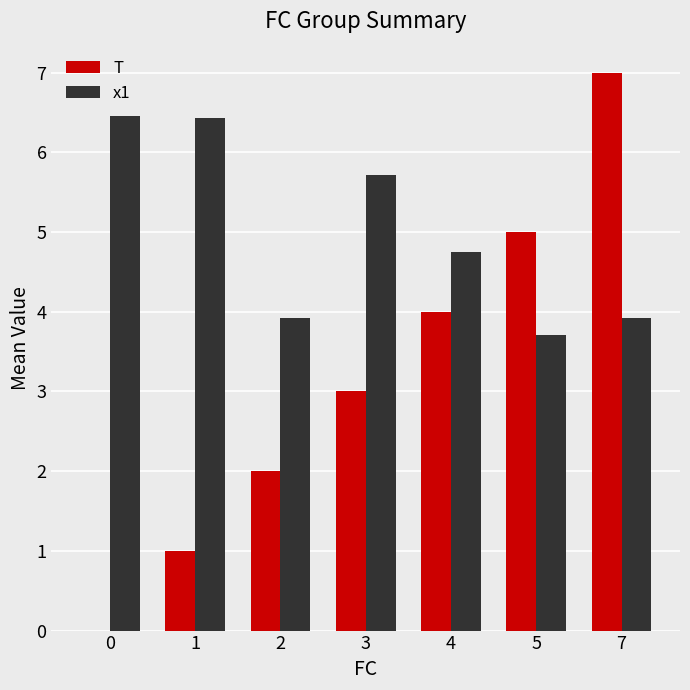

What are all the series names shown in the legend?

T, x1